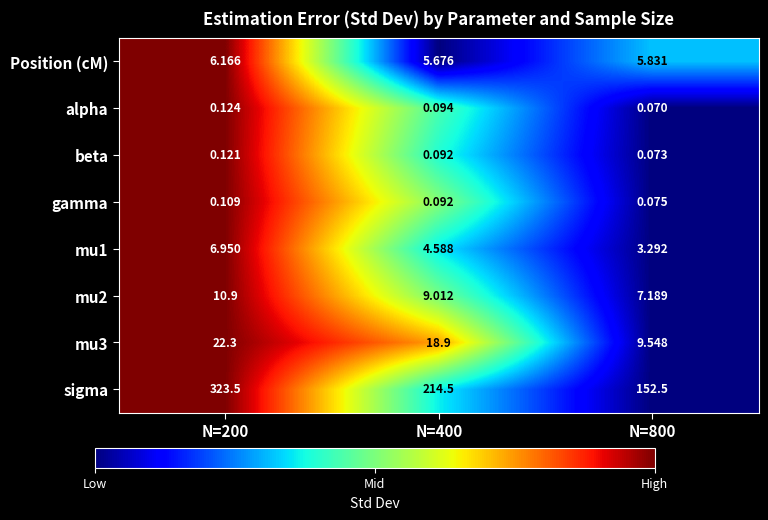

Which series changed the most between N=200 and N=400?

sigma